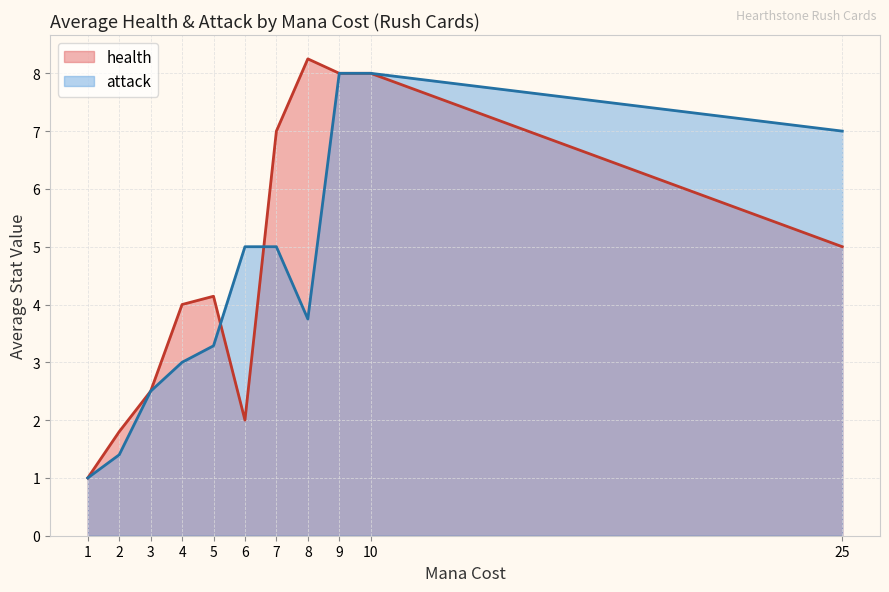

The value of attack at 10 is 2.2. True or false?

False